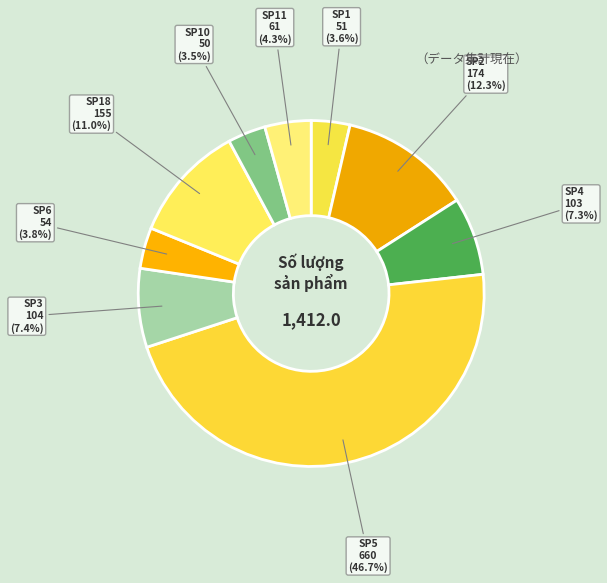

Count the number of slices in the pie.

9